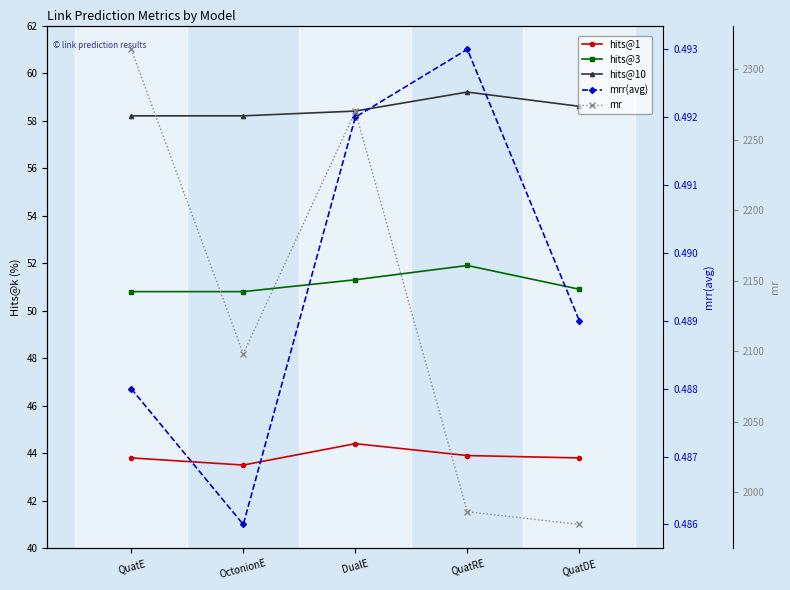

Which series has the largest range (max minus min)?

mr